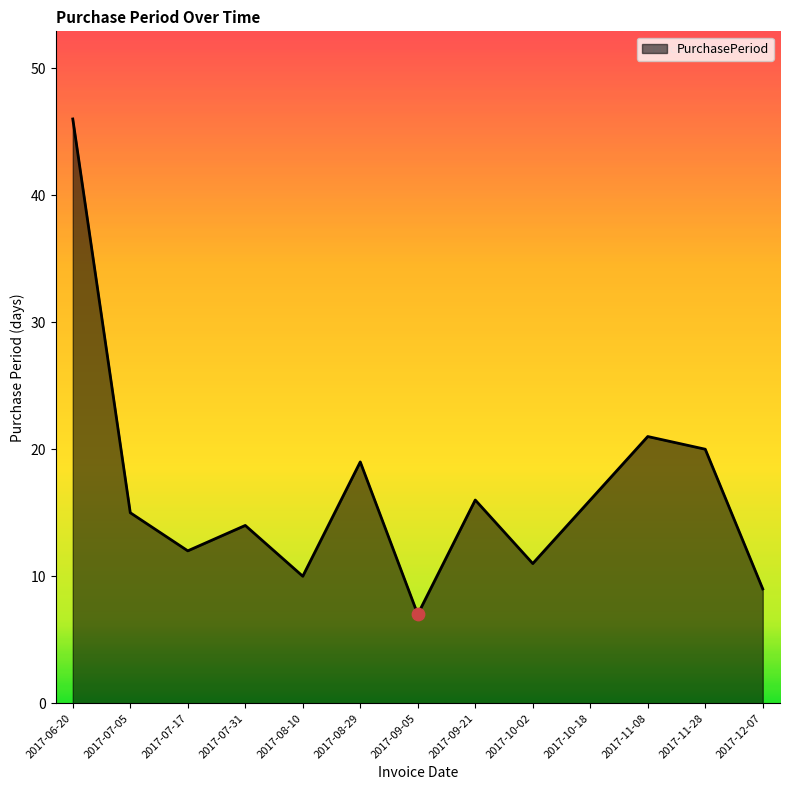

What is the ratio of the value at 2017-12-07 to the value at 2017-06-20?

0.2